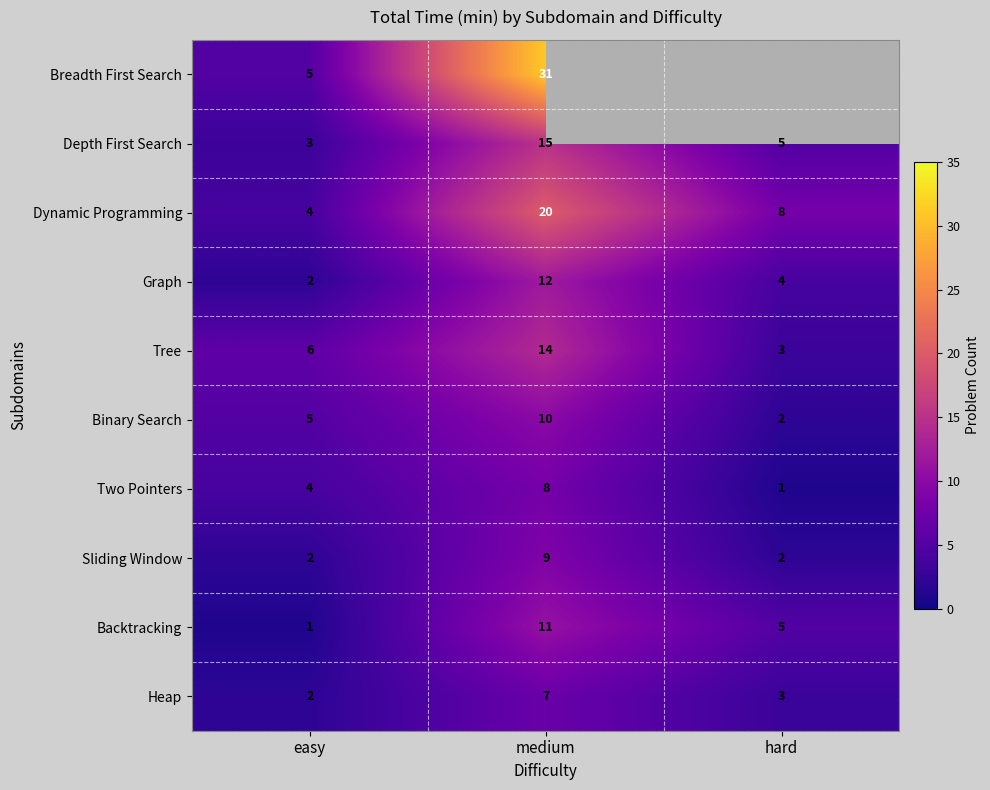

At which category is the sum across all series the highest?

medium